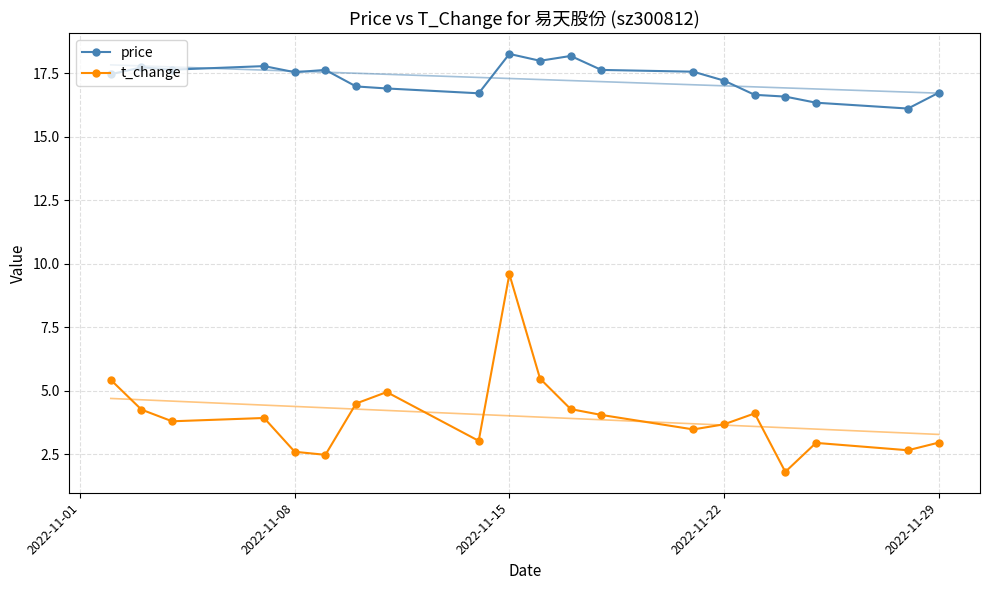

What is the lowest value of the t_change series?

1.8